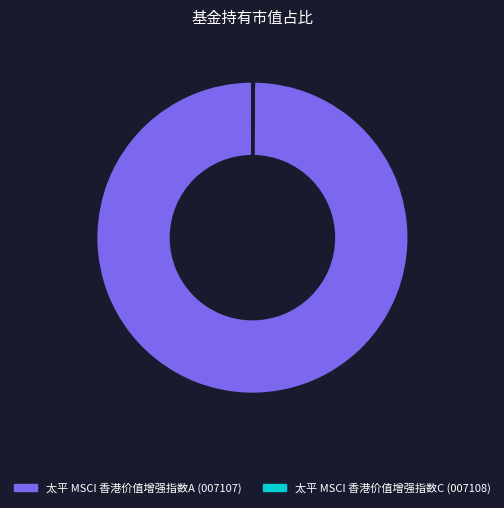

The 太平 MSCI 香港价值增强指数A slice represents 91% of the pie. True or false?

False